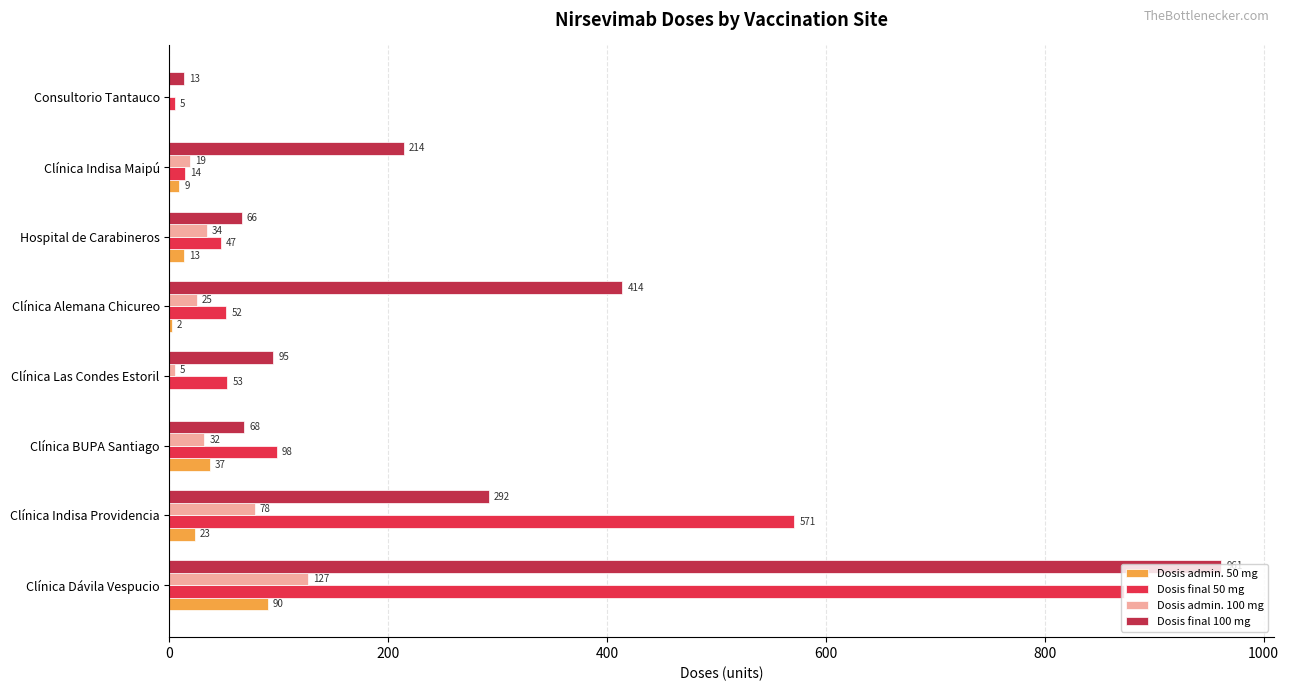

What is the average value of the Dosis admin. 100 mg series?

40